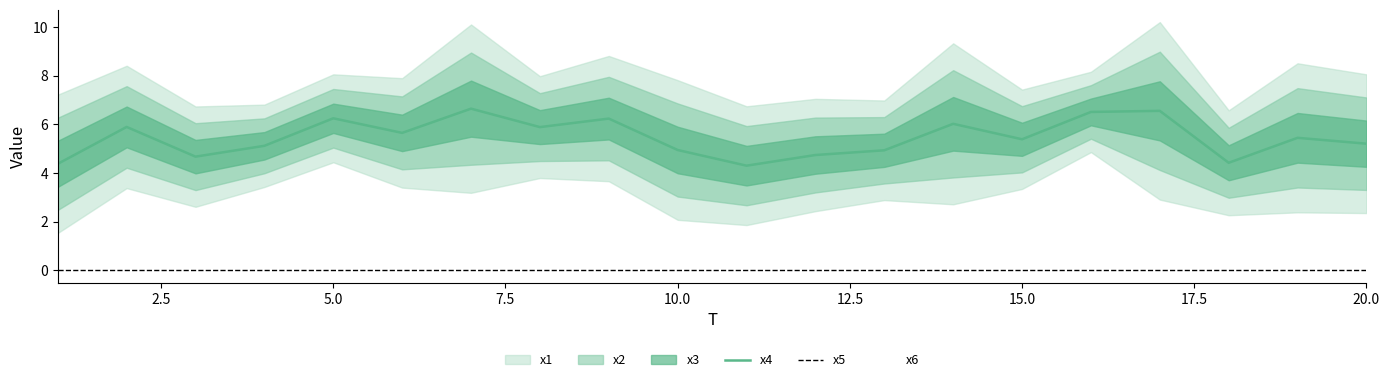

Is it true that x4 equals 7.0 at 10.0?

False